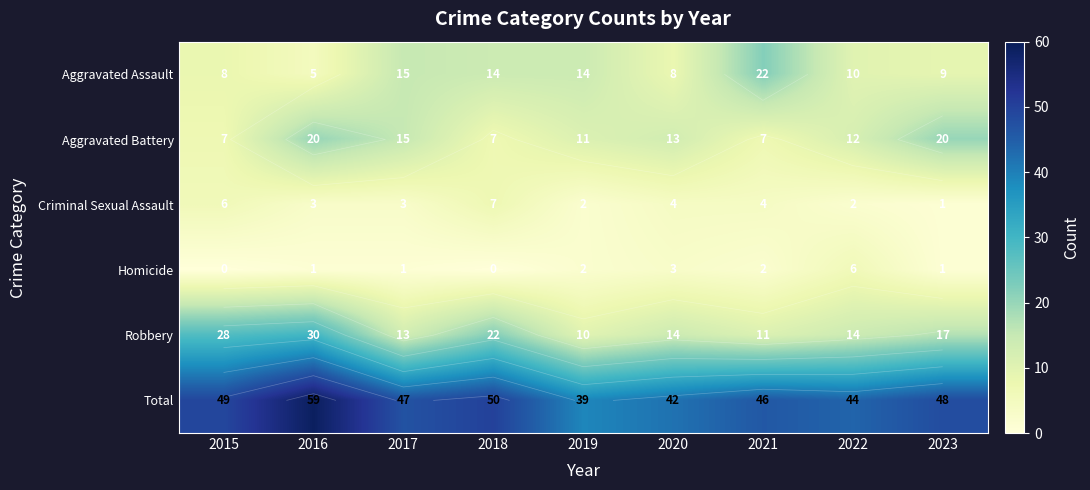

What is the difference between the maximum and minimum values in the Total series?

20